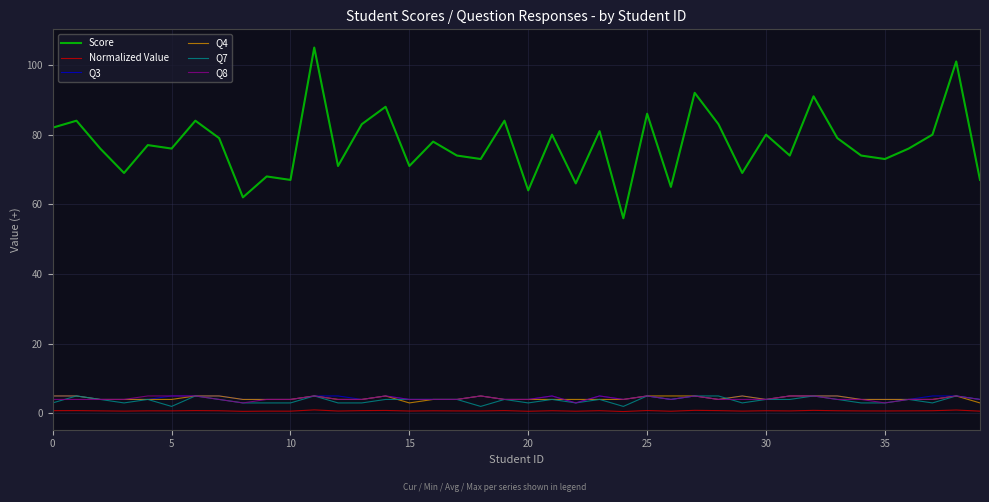

What is the greatest value displayed?

105.0